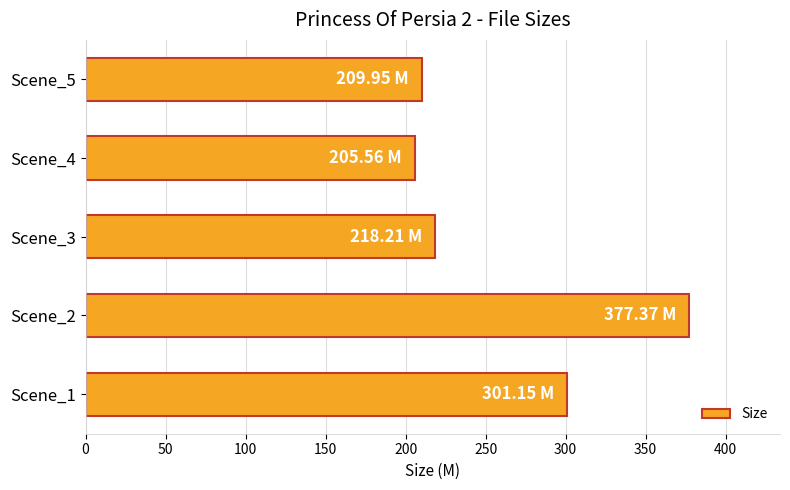

Rank the categories by value from highest to lowest.

Scene_2, Scene_1, Scene_3, Scene_5, Scene_4